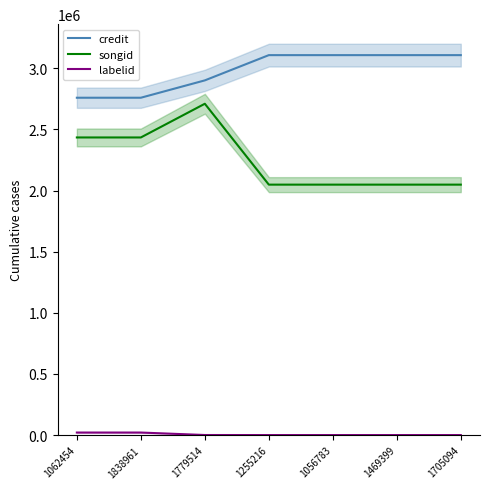

Count the number of data series in this chart.

3